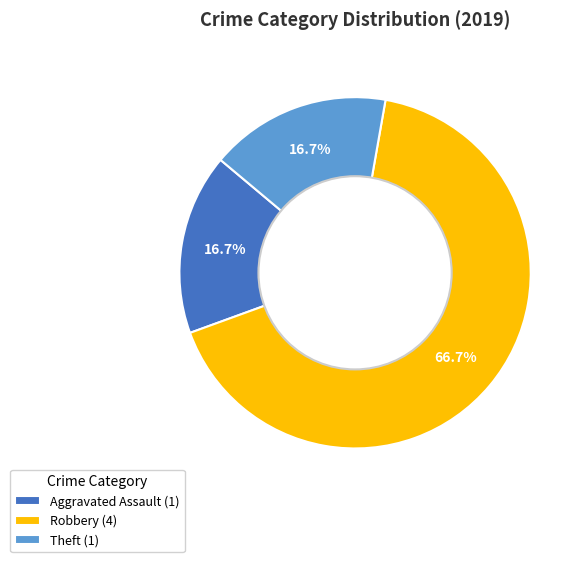

Which category has the biggest portion of the pie?

Robbery (4)